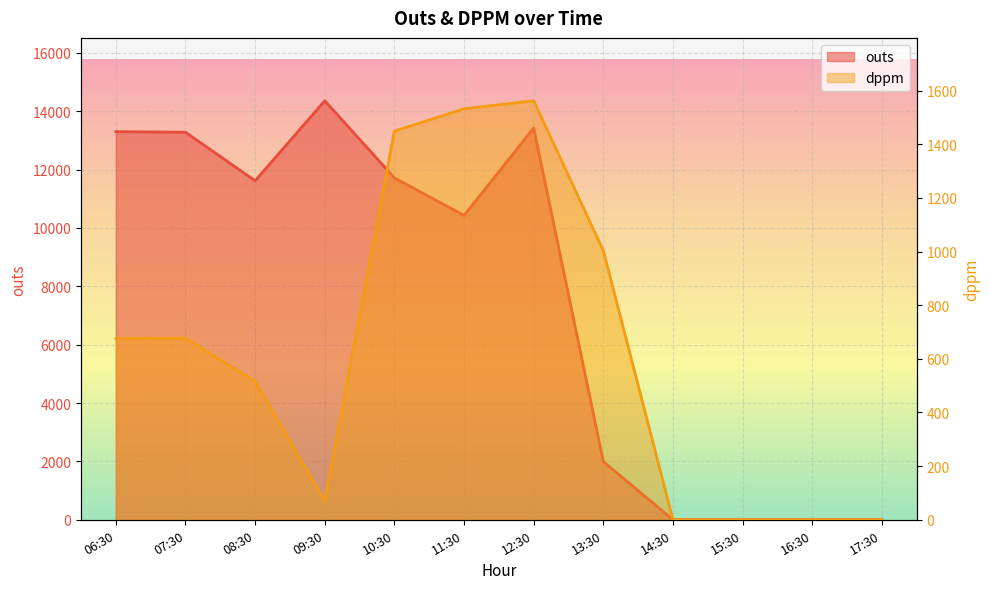

True or false: outs has more than 0 points higher than both neighbors.

True